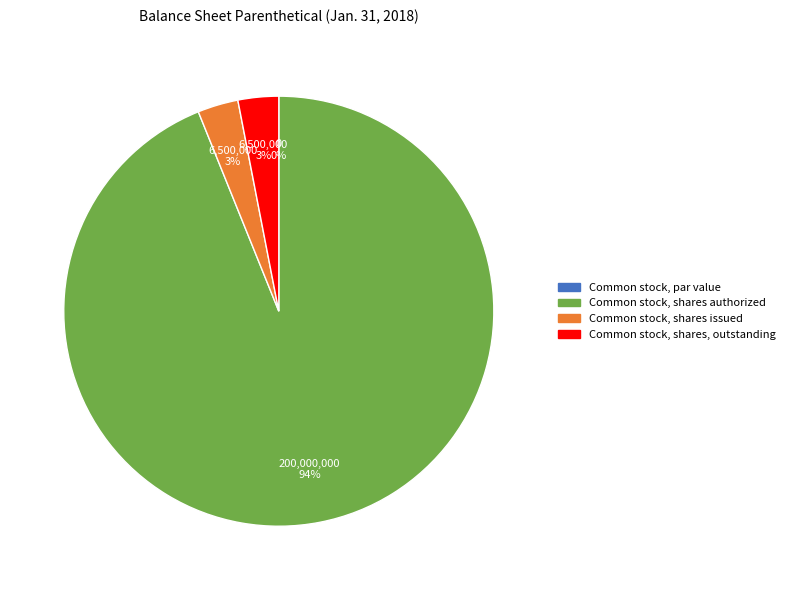

What percentage do Common stock, par value and Common stock, shares authorized together represent?

93.9%